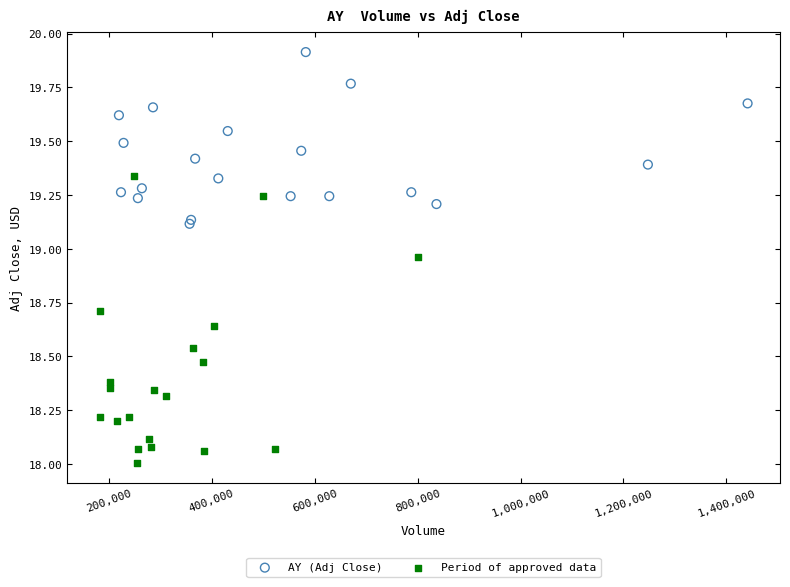

Which series contains the lowest Y value?

Period of approved data